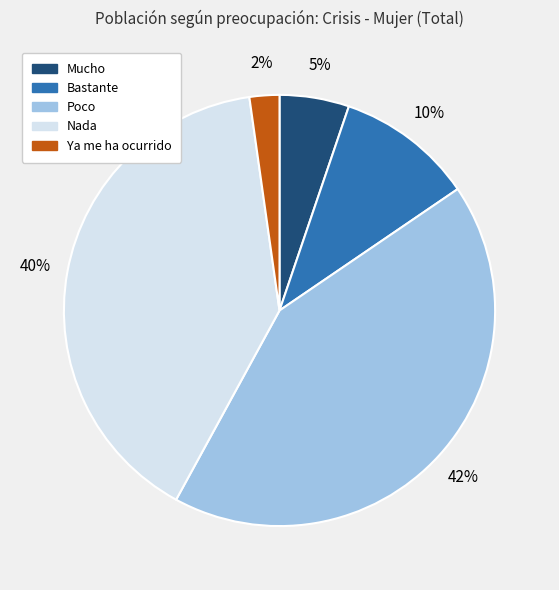

Which category has the biggest portion of the pie?

Poco